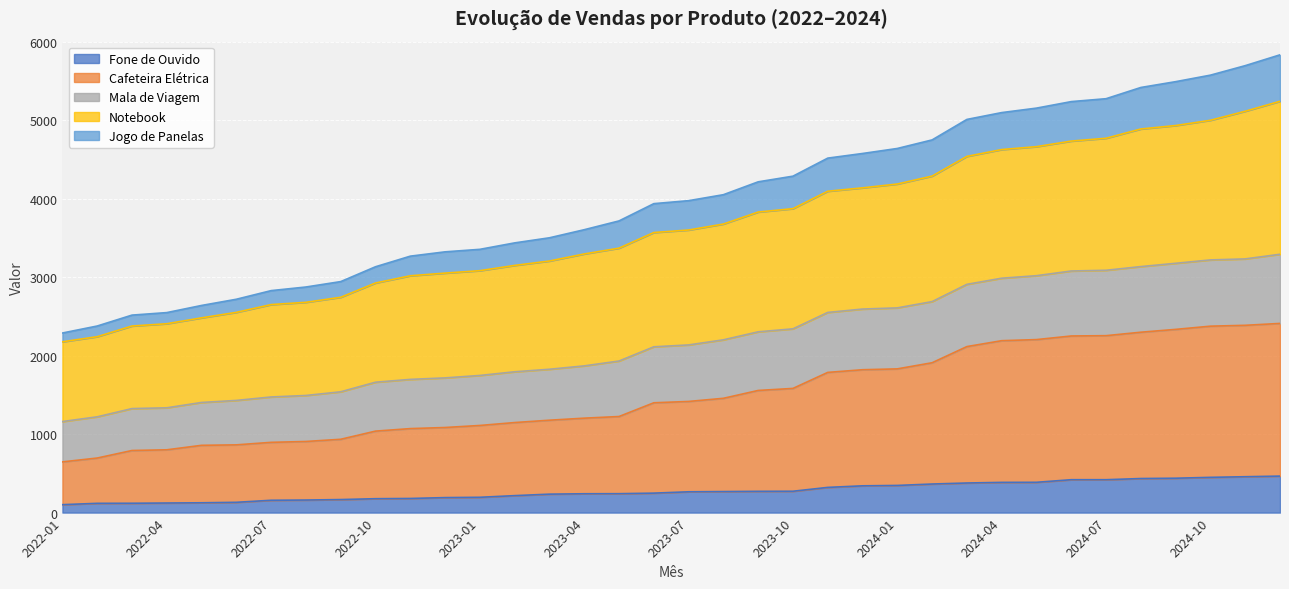

True or false: Mala de Viagem and Fone de Ouvido intersect in this chart.

False